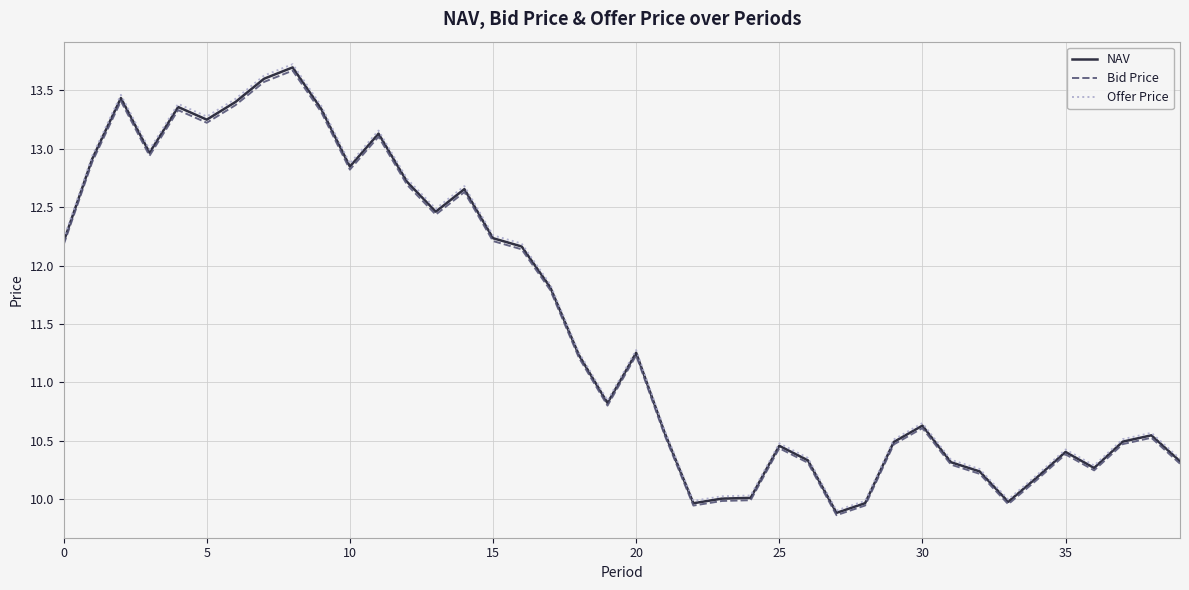

What is the highest value of the Bid Price series?

13.7